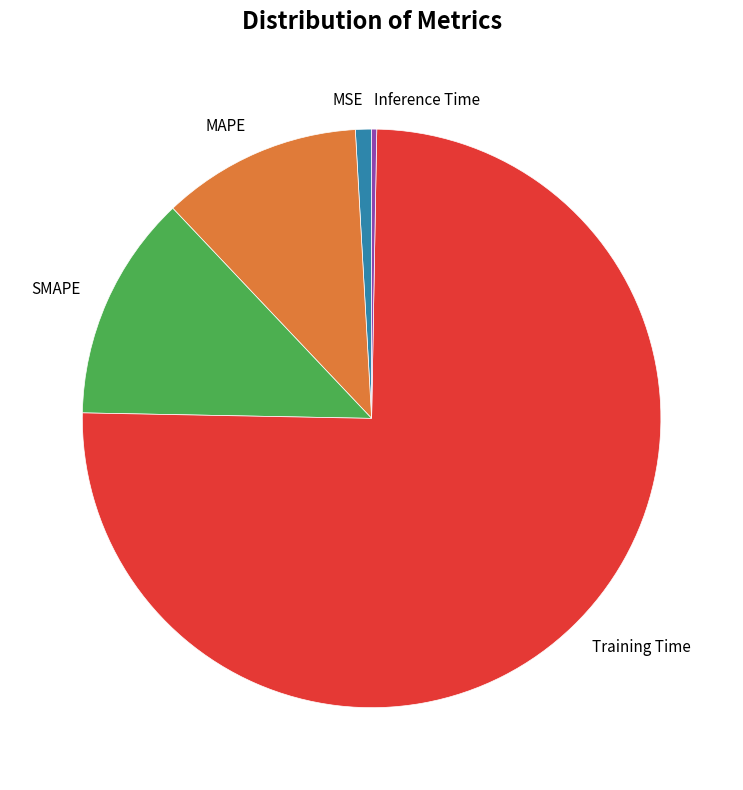

Rank the categories by value from lowest to highest.

Inference Time, MSE, MAPE, SMAPE, Training Time